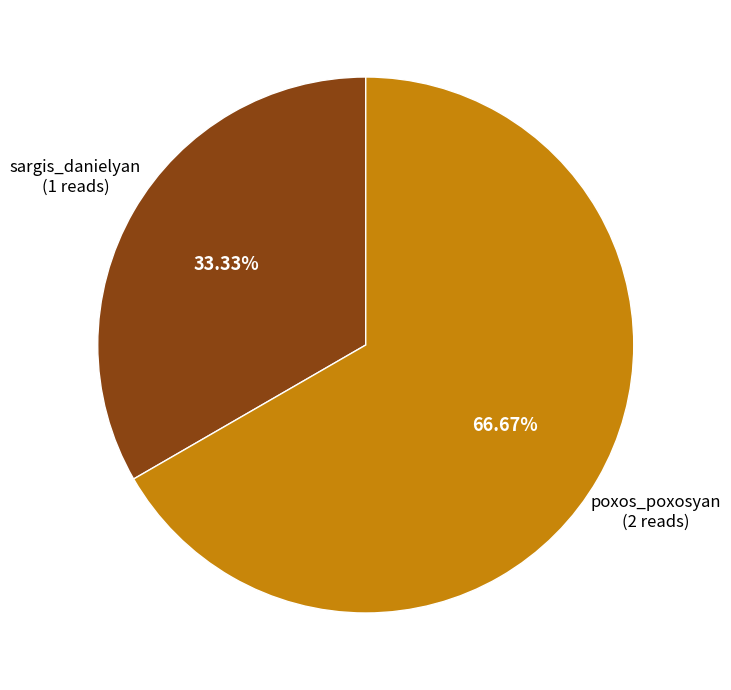

Does any single category account for the majority?

Yes